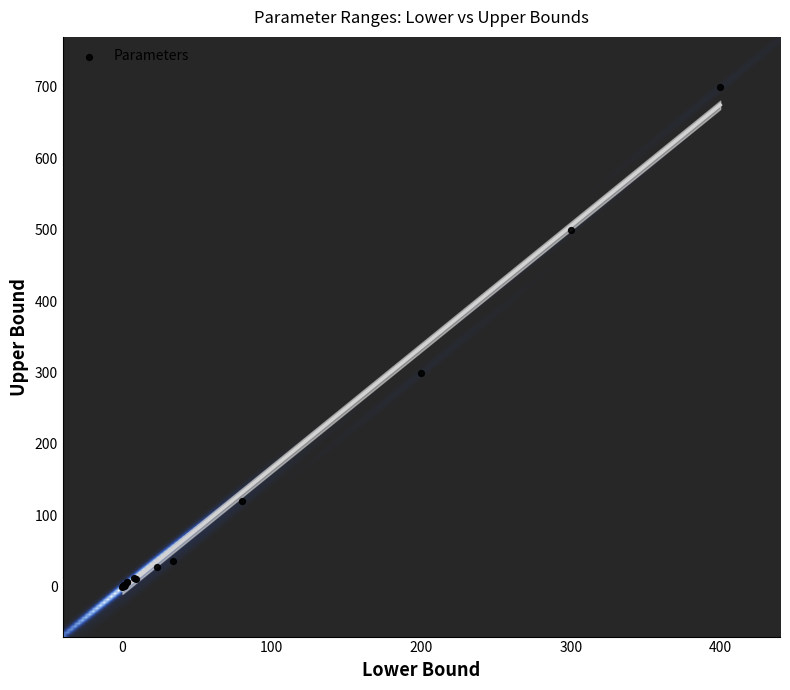

What Y value in the scatter plot is closest to 350?

300.0